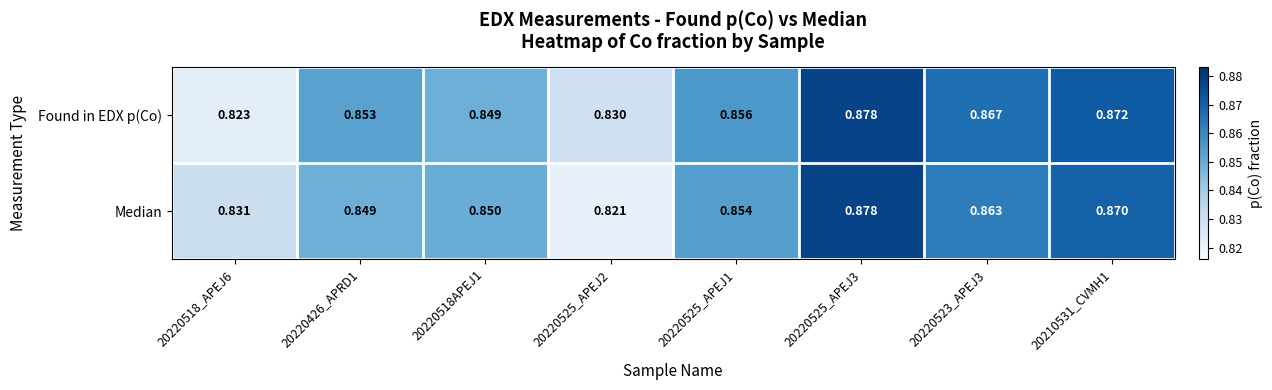

At which category does the chart reach its minimum across all series?

20220525_APEJ2